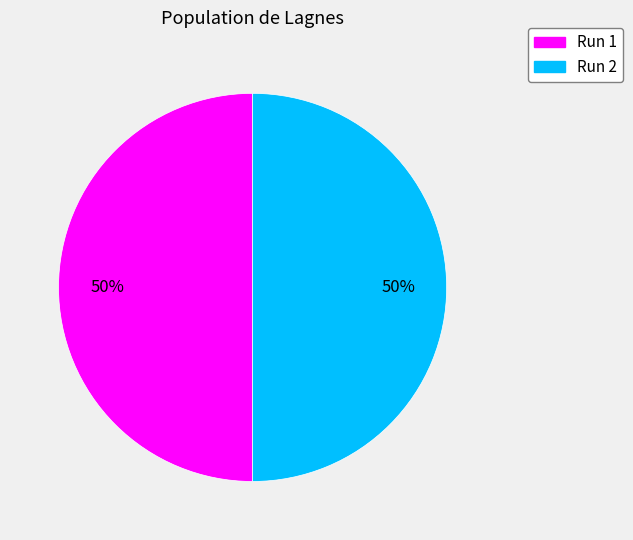

To the nearest percent, what is the average slice percentage?

50%